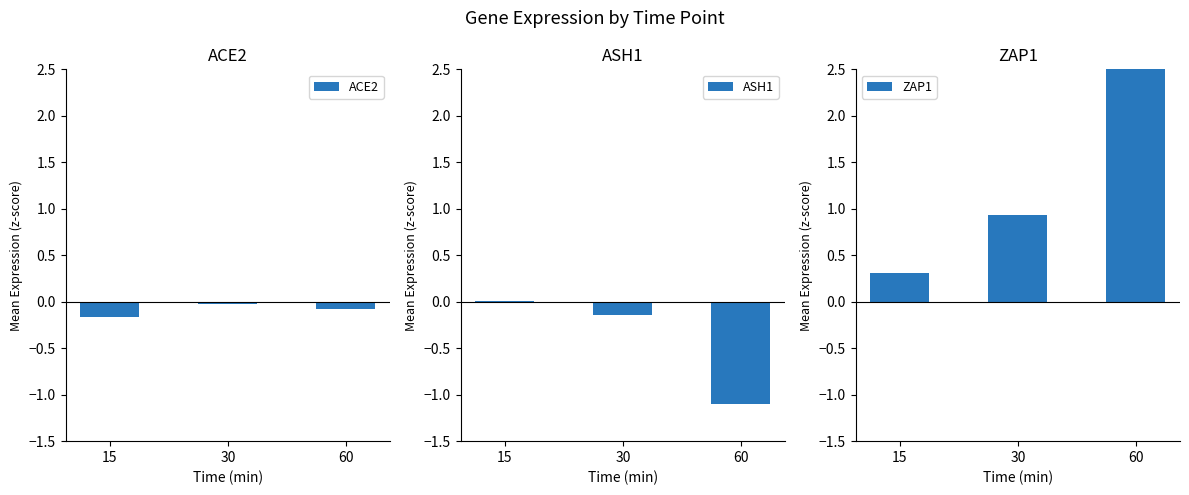

At which label does ZAP1 reach its minimum?

15